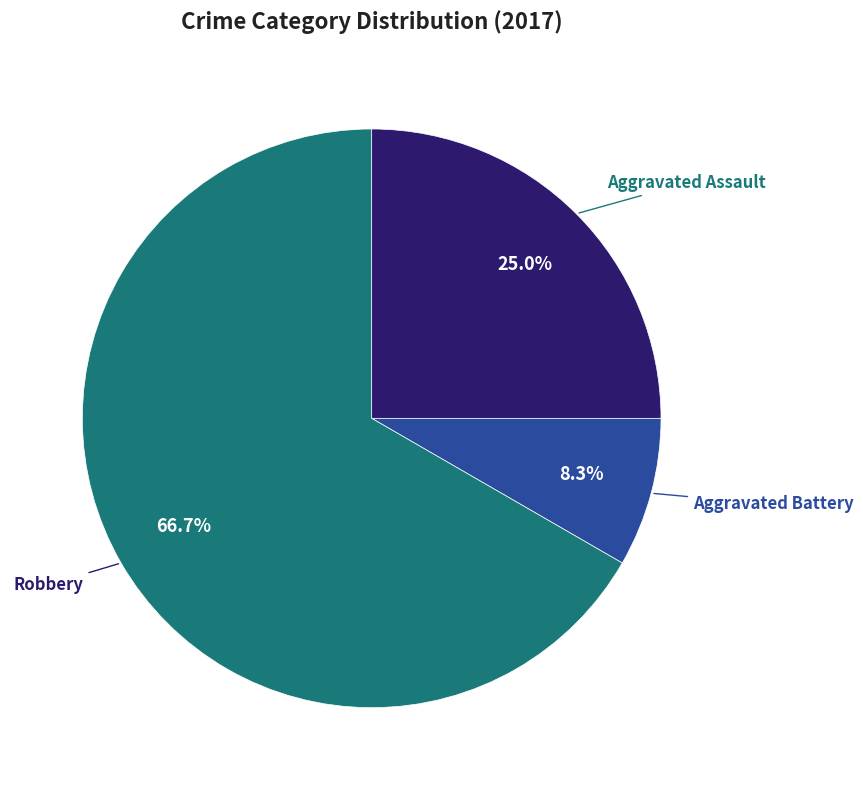

Which slice is the smallest?

Aggravated Battery